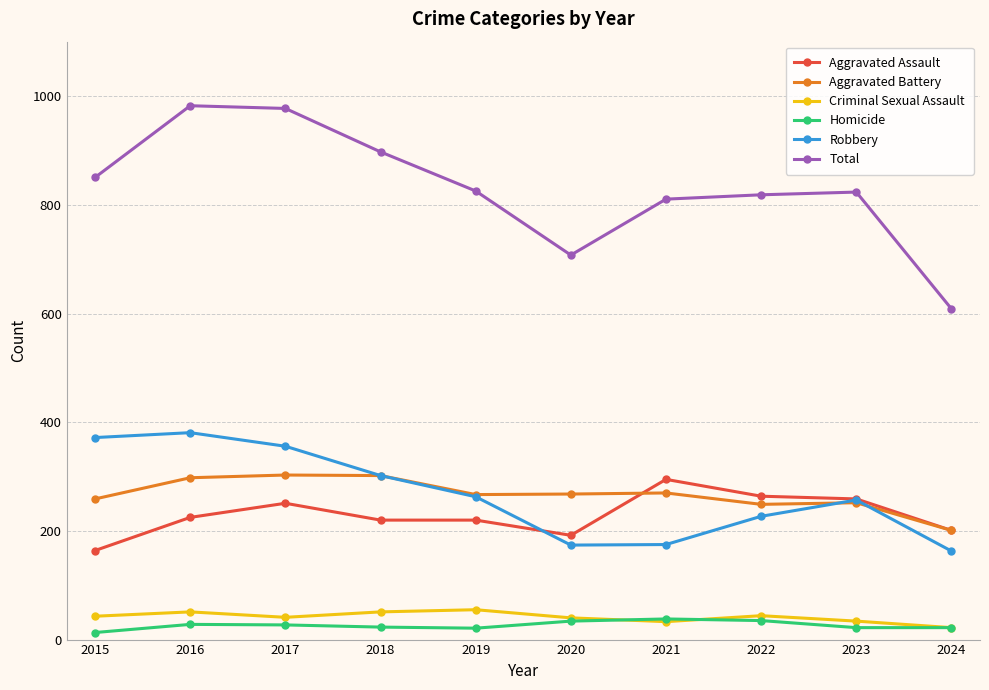

Which series has the largest total across all categories?

Total